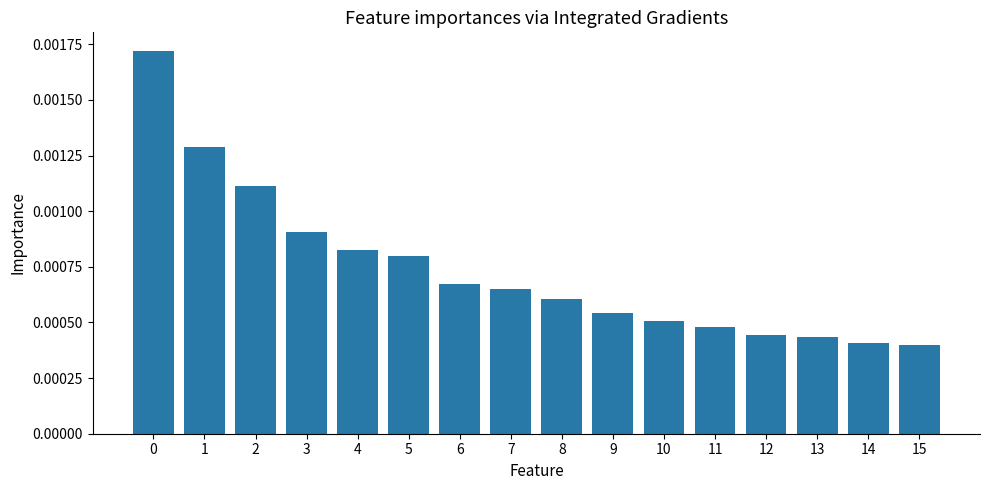

Count the values in the range 0 to 1.

16